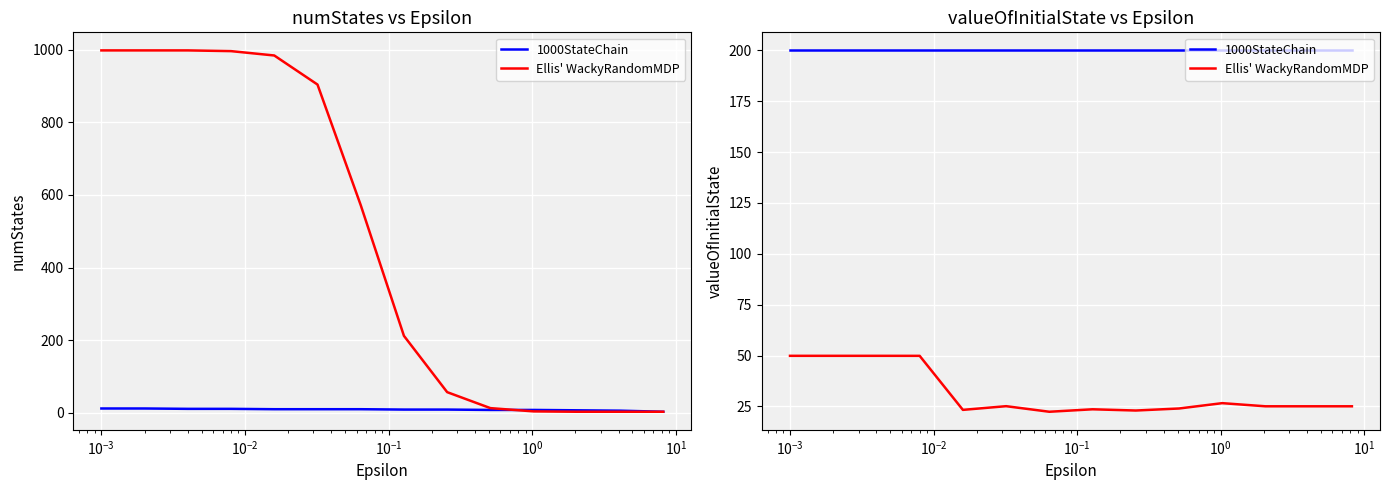

How many distinct data groups are displayed?

2